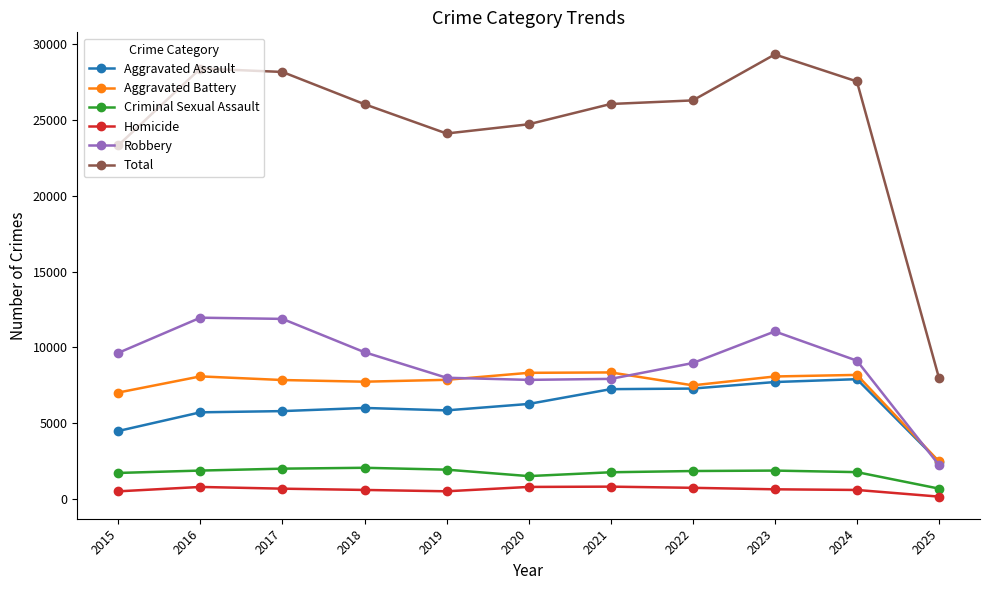

What is the difference between the maximum and minimum values in the Criminal Sexual Assault series?

1375